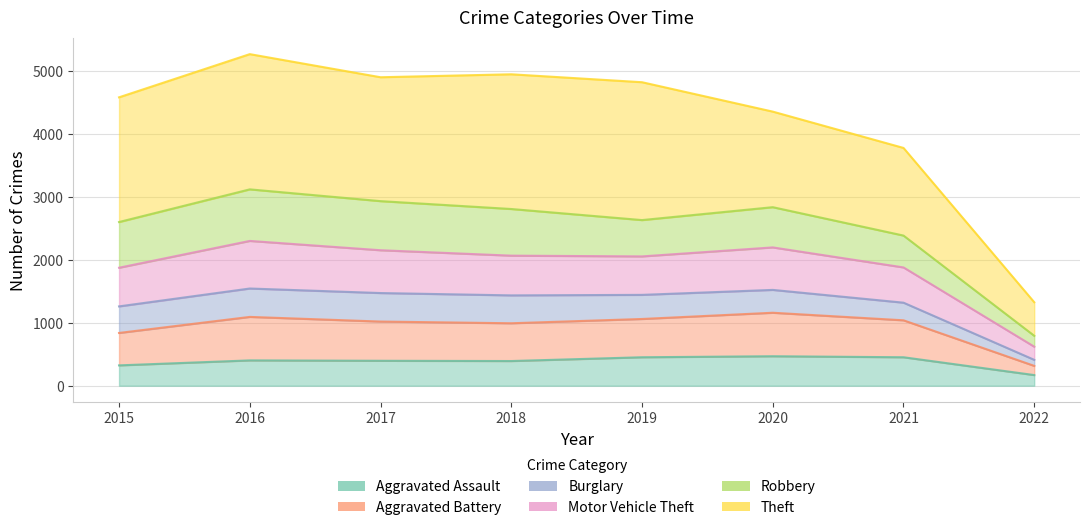

What is the average value of the Aggravated Assault series?

382